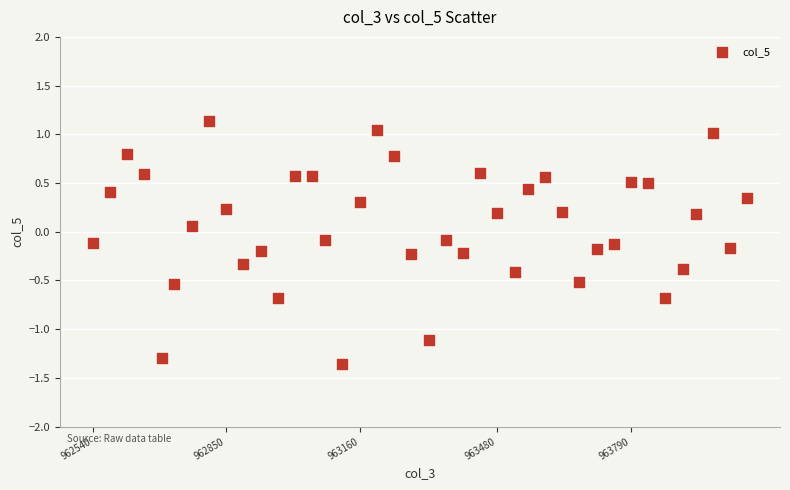

What is the range of X values (max minus min)?

1520.0